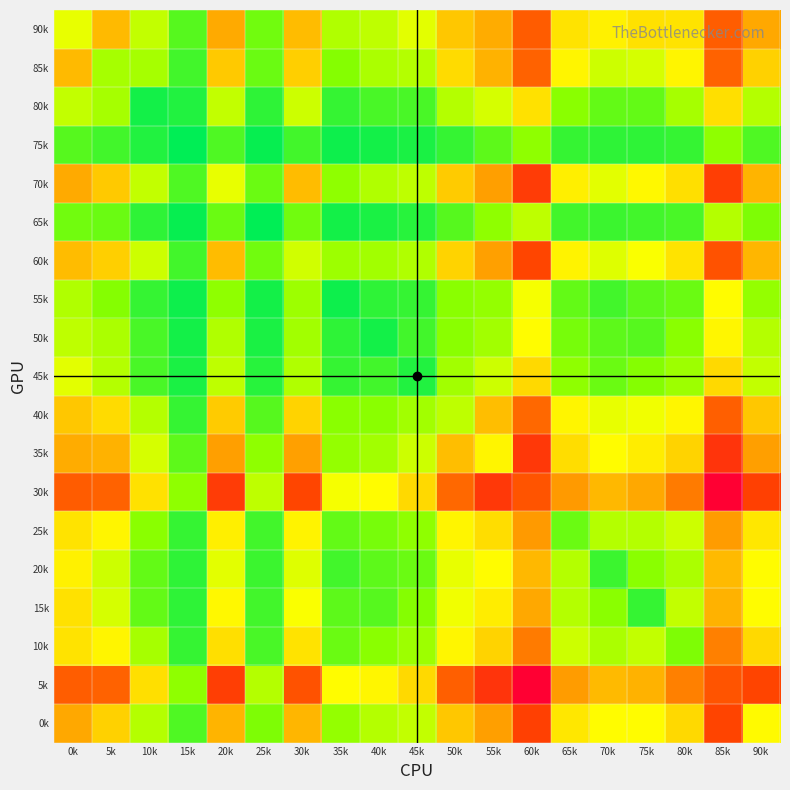

What is the smallest value displayed?

10